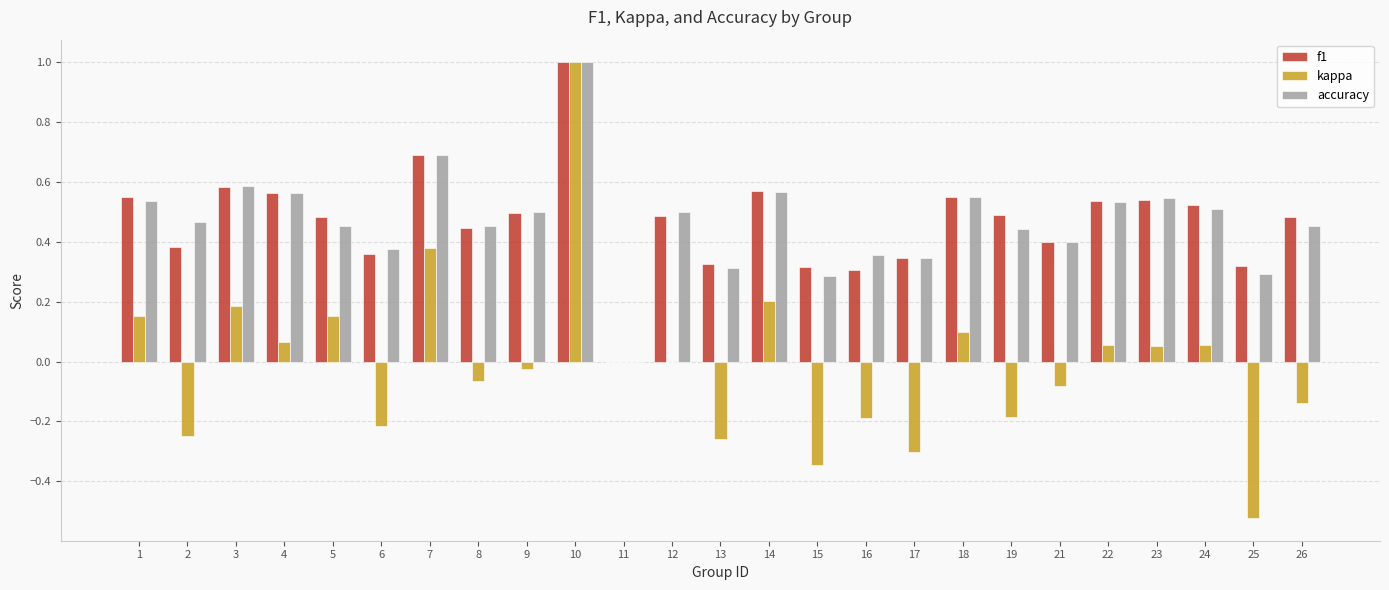

How many data points does each series have?

25